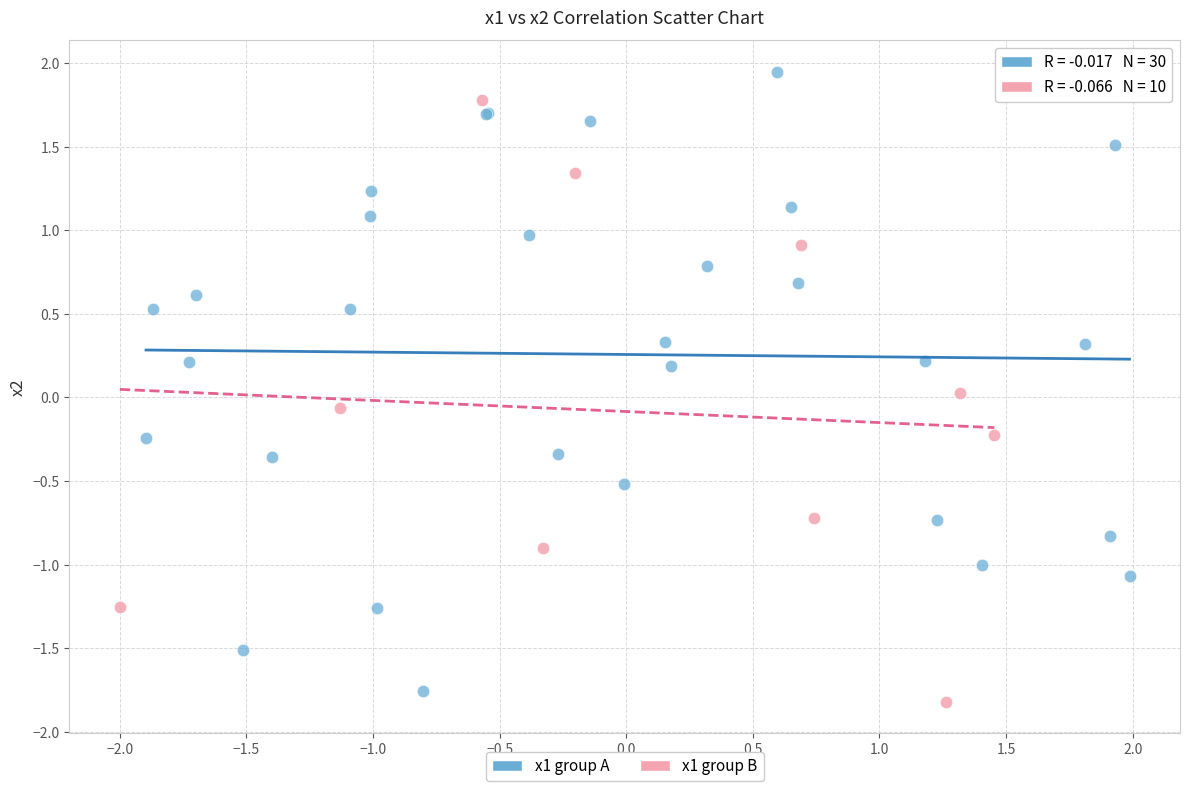

Which series contains the highest Y value?

x1 group A